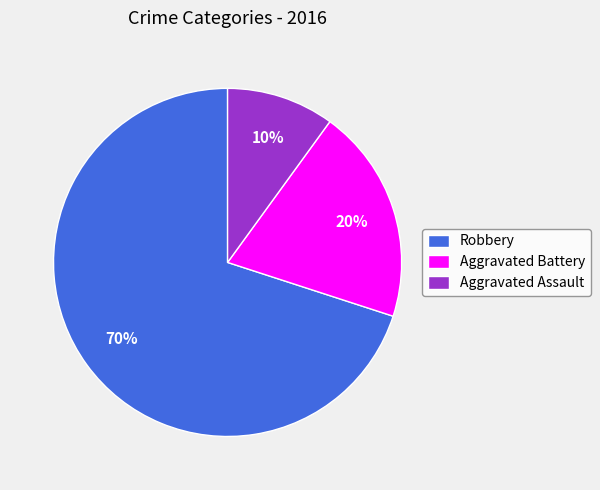

To the nearest percent, what is the difference between the largest and smallest slice percentages?

60%